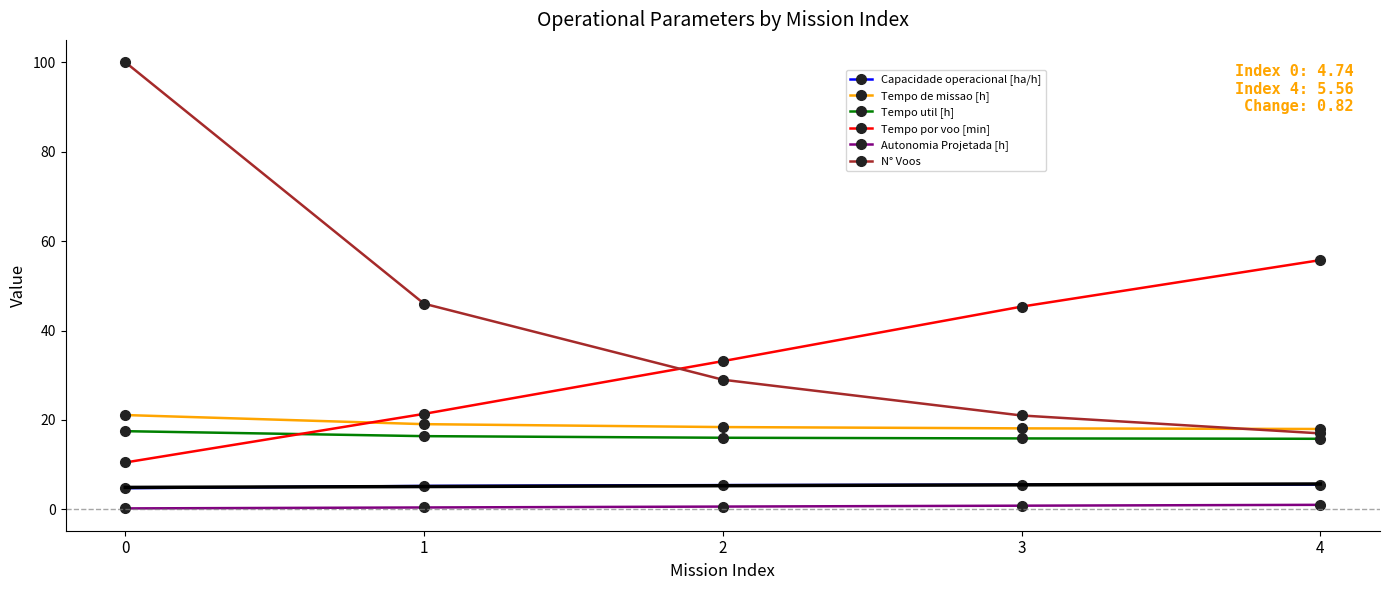

What are all the series names shown in the legend?

Capacidade operacional [ha/h], Tempo de missao [h], Tempo util [h], Tempo por voo [min], Autonomia Projetada [h], N° Voos